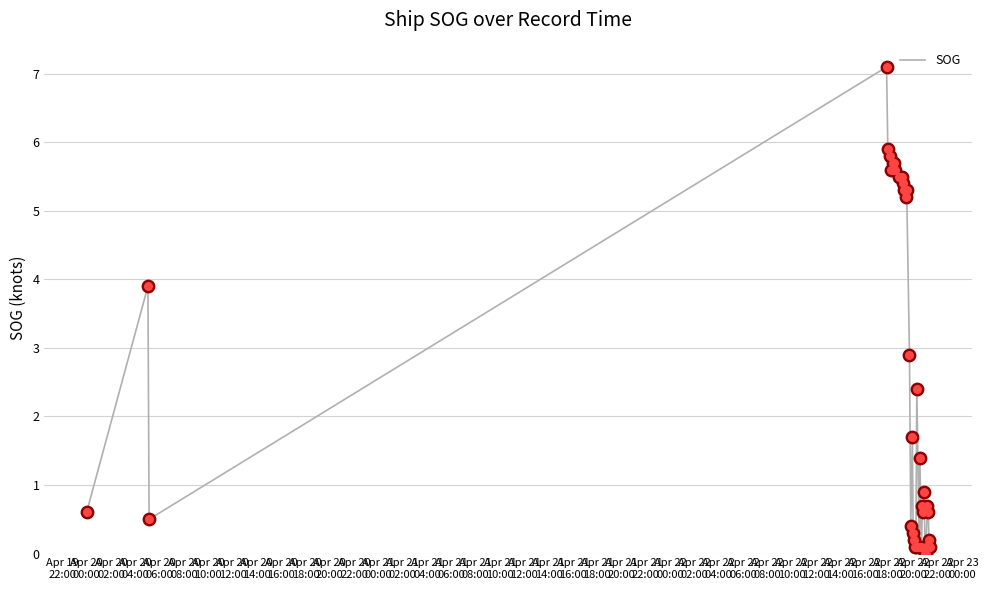

What is the difference between the maximum and minimum values?

7.1